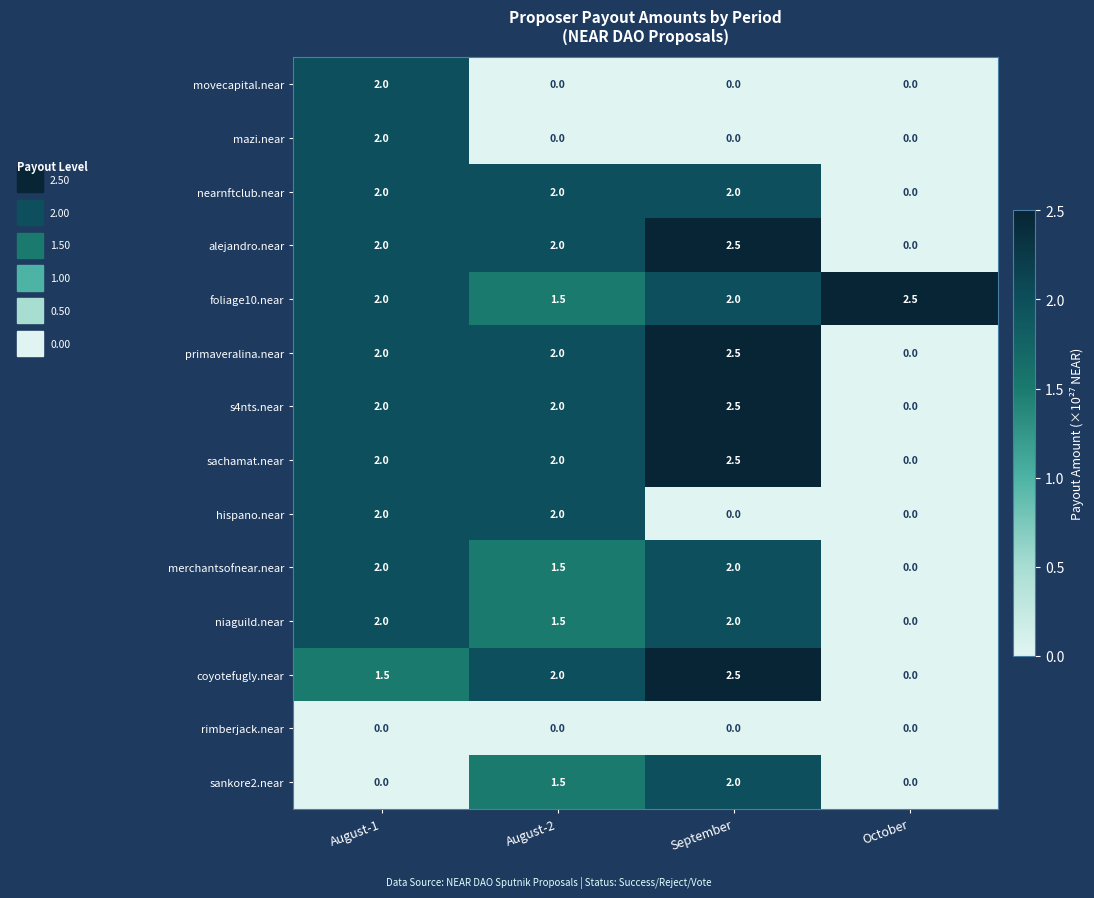

Is it true that merchantsofnear.near equals 2.0 at September?

True